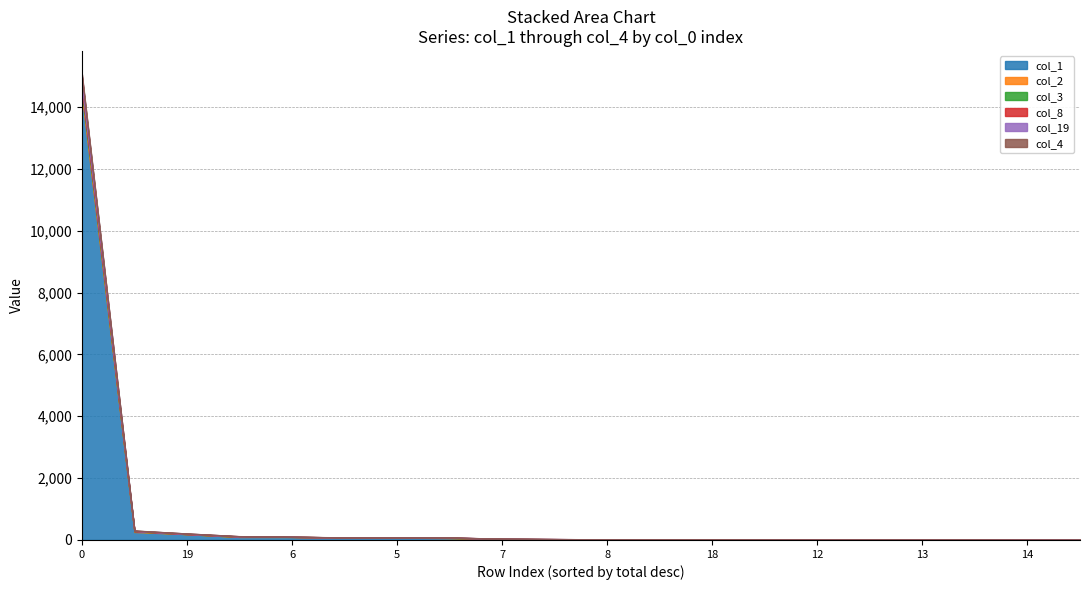

How many values in the col_2 series exceed 1?

8